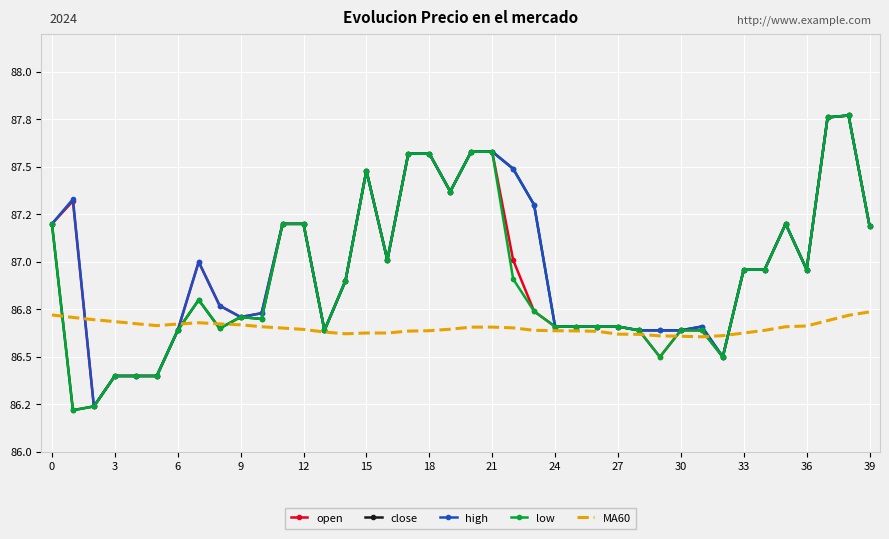

At how many categories does at least one series exceed 86?

40